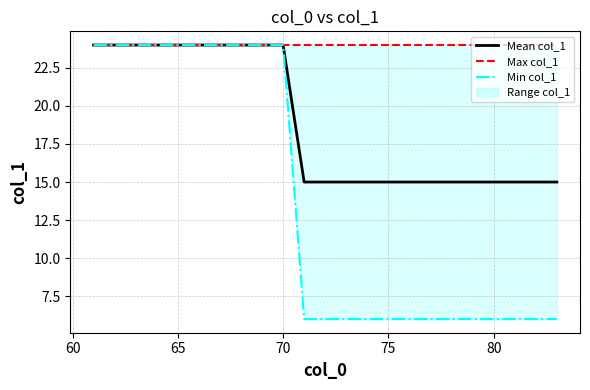

Reading left to right, list all the values displayed in this chart.

Mean col_1: 24	24	24	24	24	24	24	24	24	24	15	15	15	15	15	15	15	15	15	15	15	15	15
Max col_1: 24	24	24	24	24	24	24	24	24	24	24	24	24	24	24	24	24	24	24	24	24	24	24
Min col_1: 24	24	24	24	24	24	24	24	24	24	6	6	6	6	6	6	6	6	6	6	6	6	6